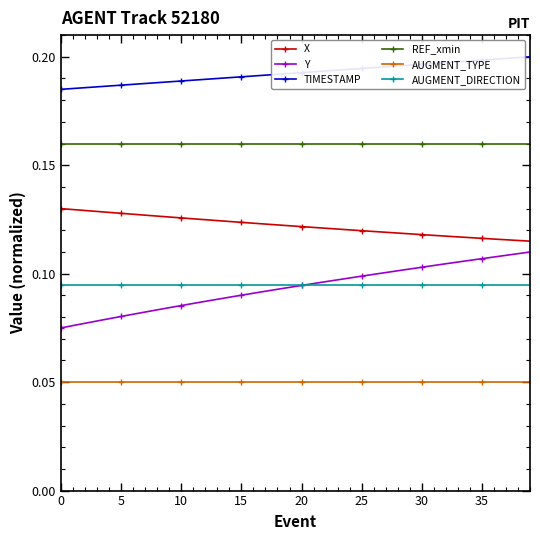

List the series in order of their peak value, lowest first.

AUGMENT_TYPE, AUGMENT_DIRECTION, Y, X, REF_xmin, TIMESTAMP